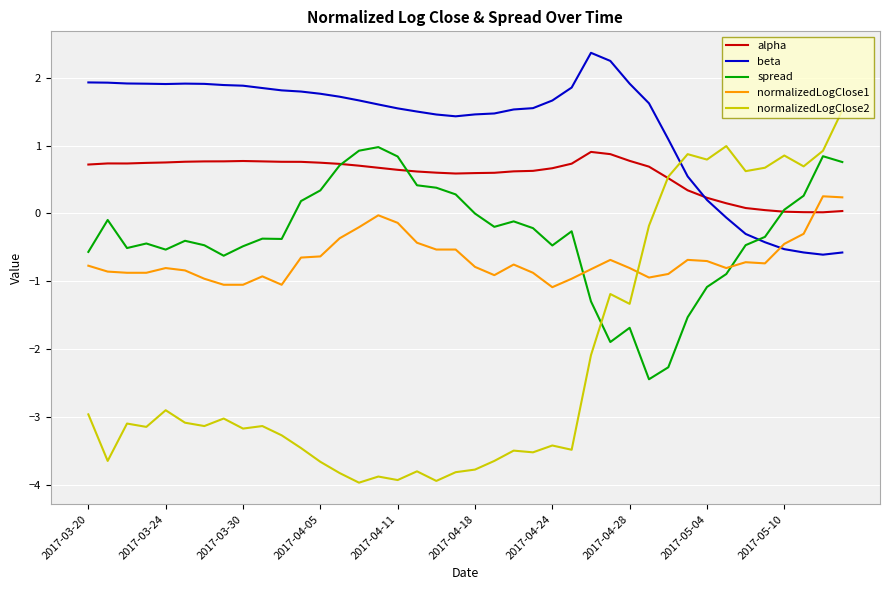

In beta, how many points are higher than both neighbors (excluding endpoints)?

2